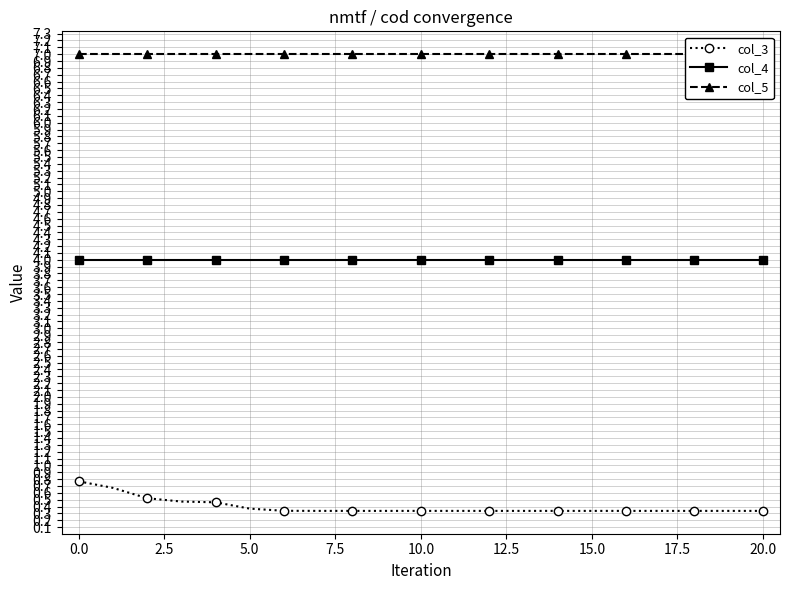

True or false: col_5 and col_4 cross at least once.

False